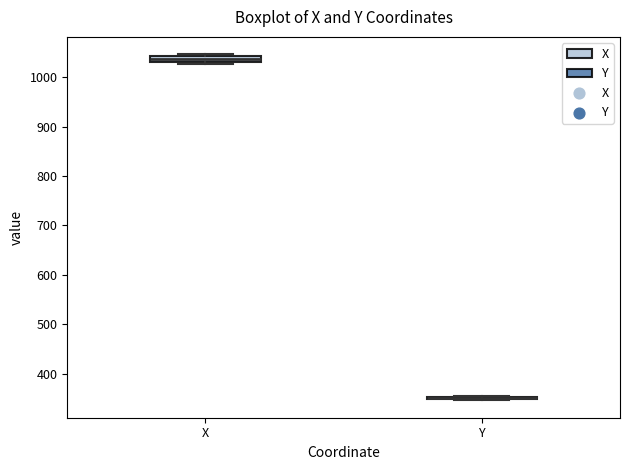

Where is the upper edge of the box for X on the y-axis? The values are not printed on the chart, so give them approximately, as read against the axis.

1040